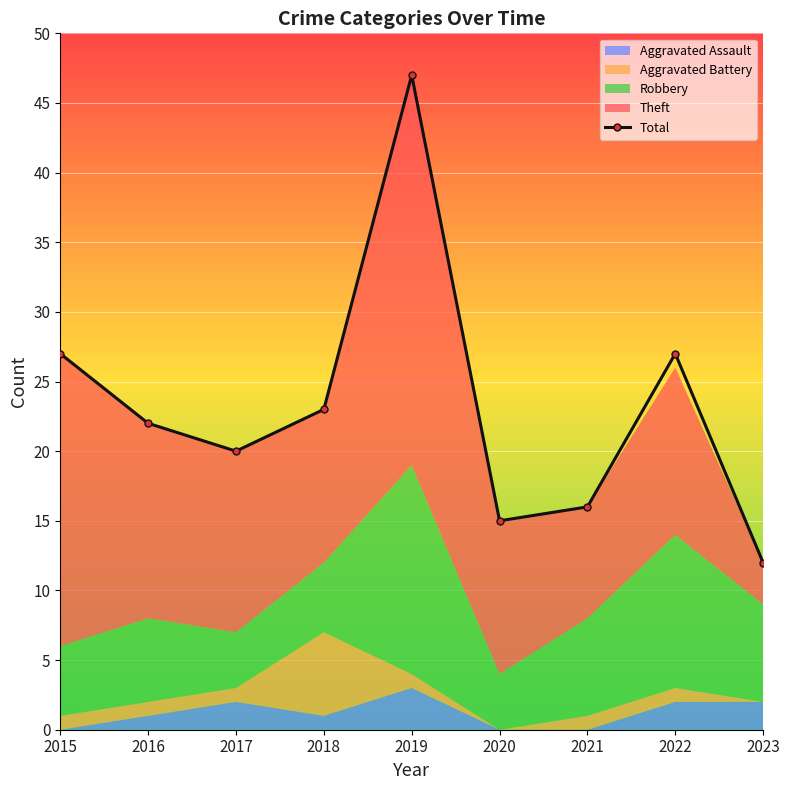

The chart shows a value of 33 at 2016. True or false?

False